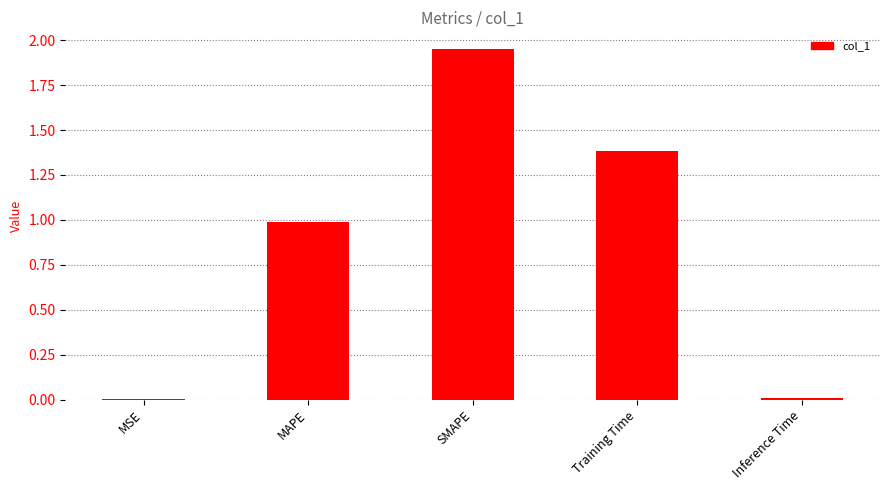

At which category does the chart reach its peak across all series?

SMAPE